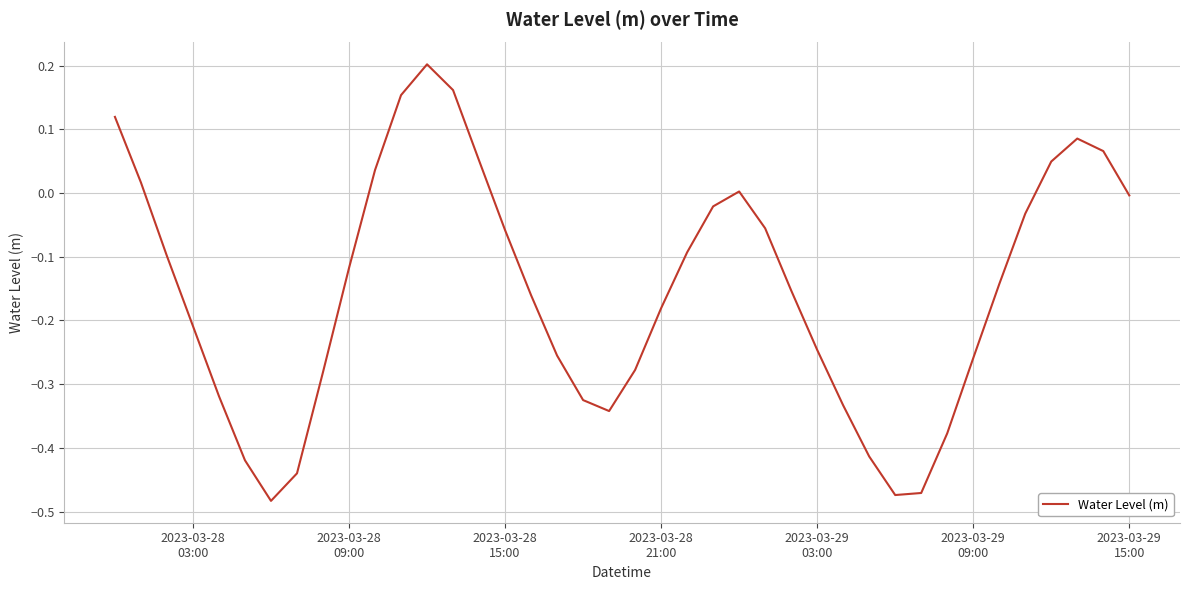

How many lines are shown in the chart?

1